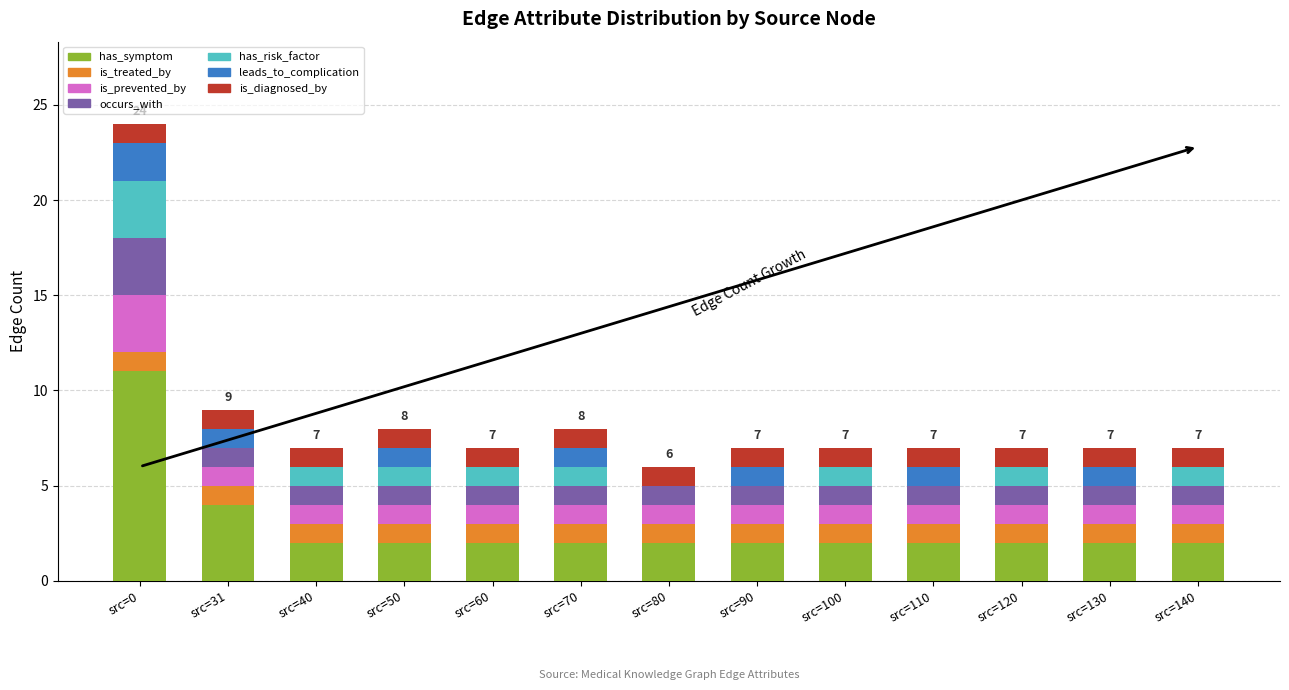

What is the total value across all series at src=40?

7